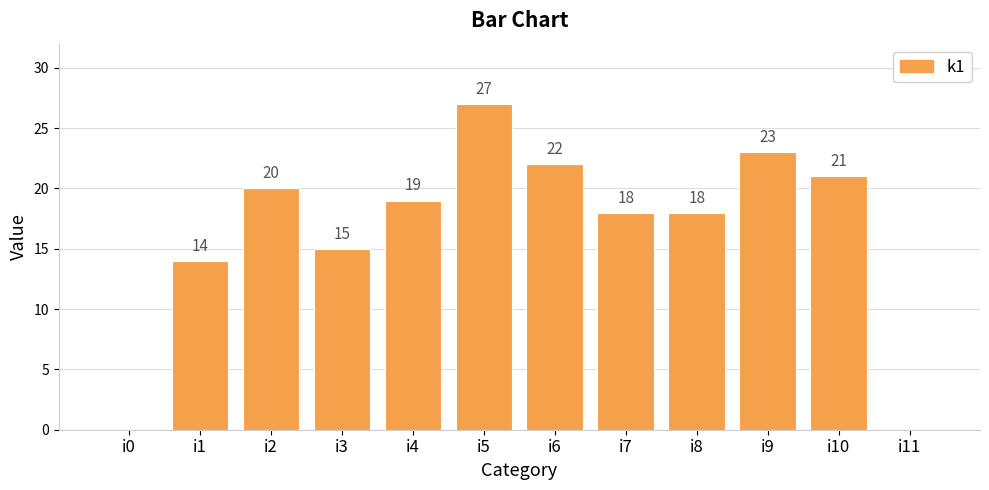

Is it true that the value at i4 is 19?

True